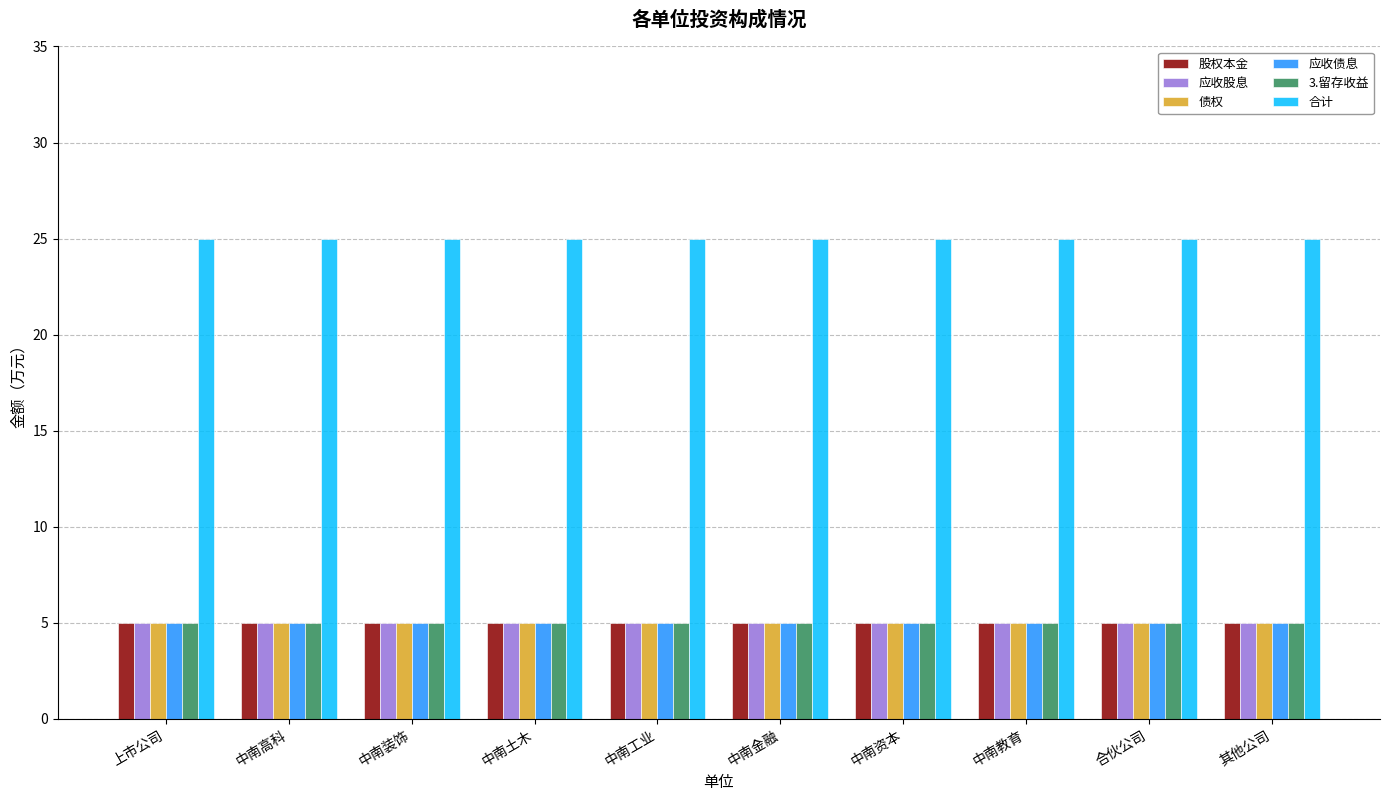

What is the maximum value shown in the chart?

25